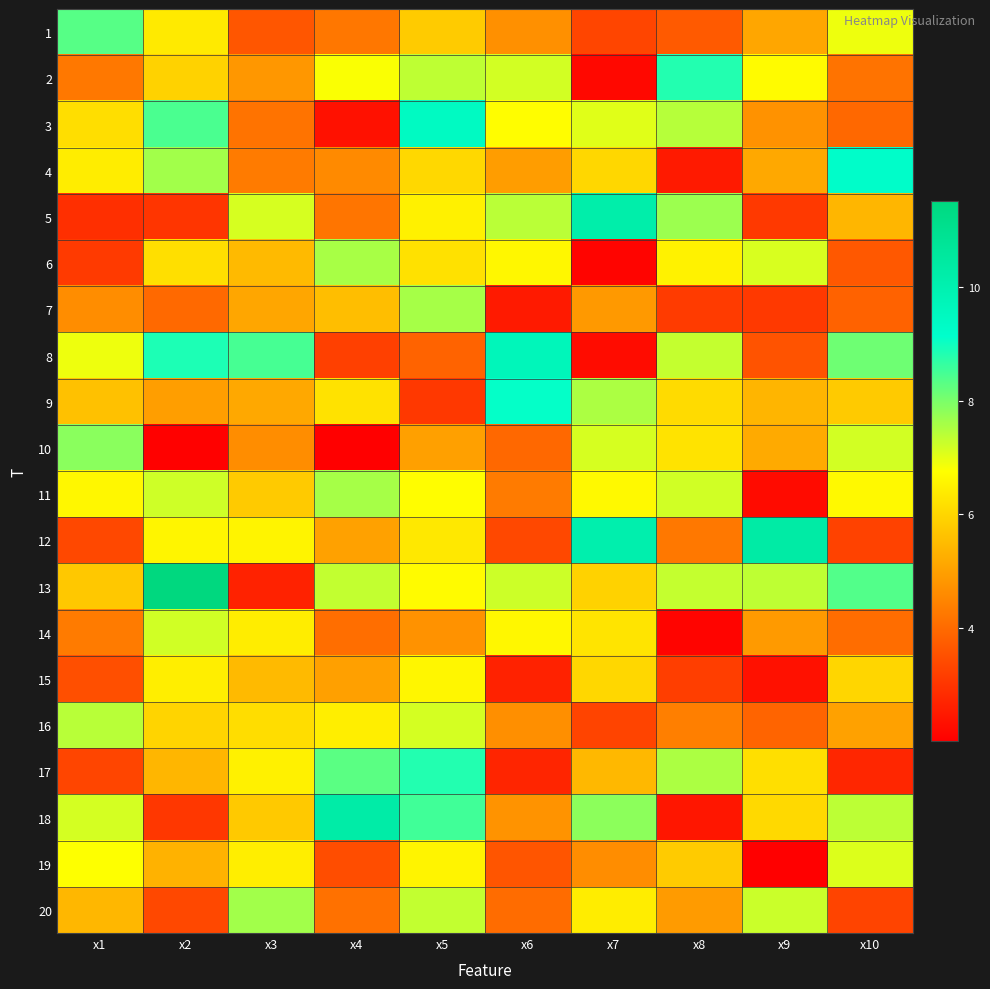

Which series has the largest total across all categories?

13